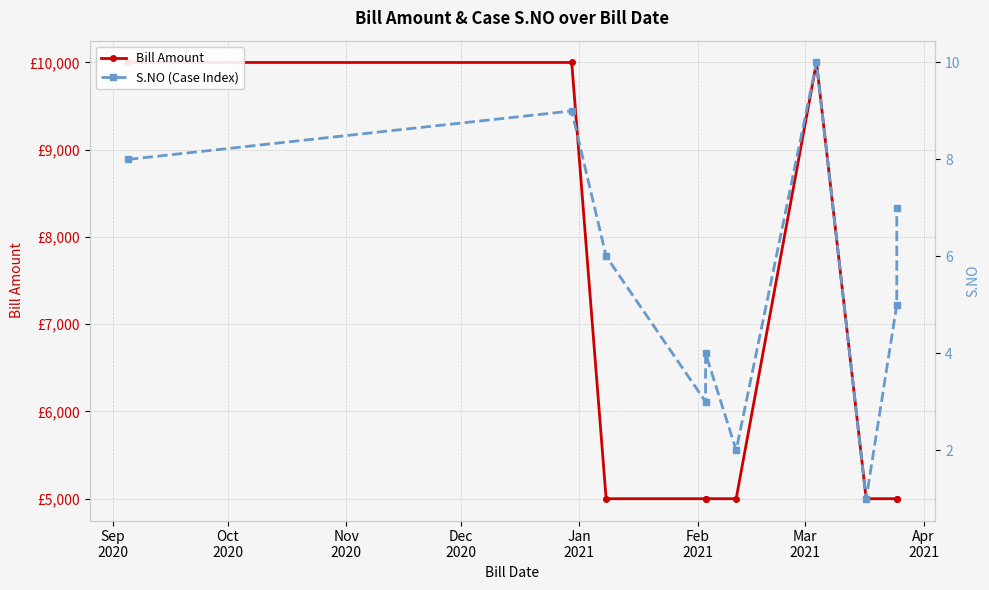

True or false: Bill Amount and S.NO (Case Index) cross at least once.

False